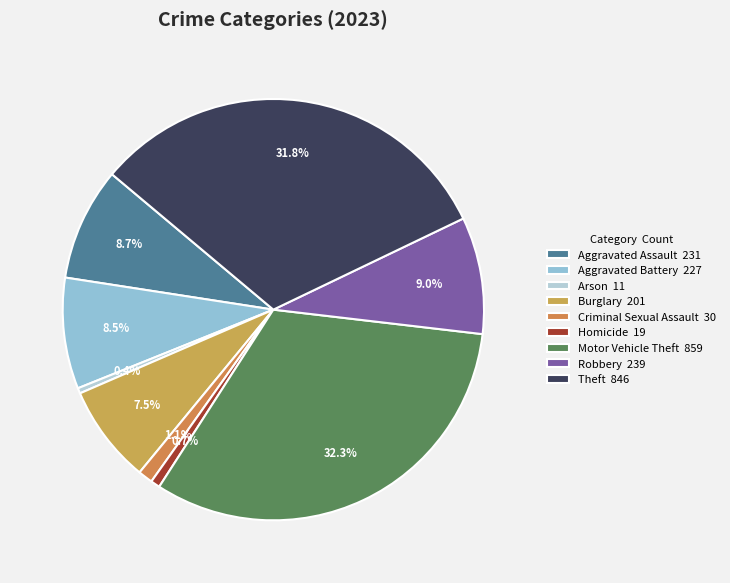

How many slices are in this pie chart?

9